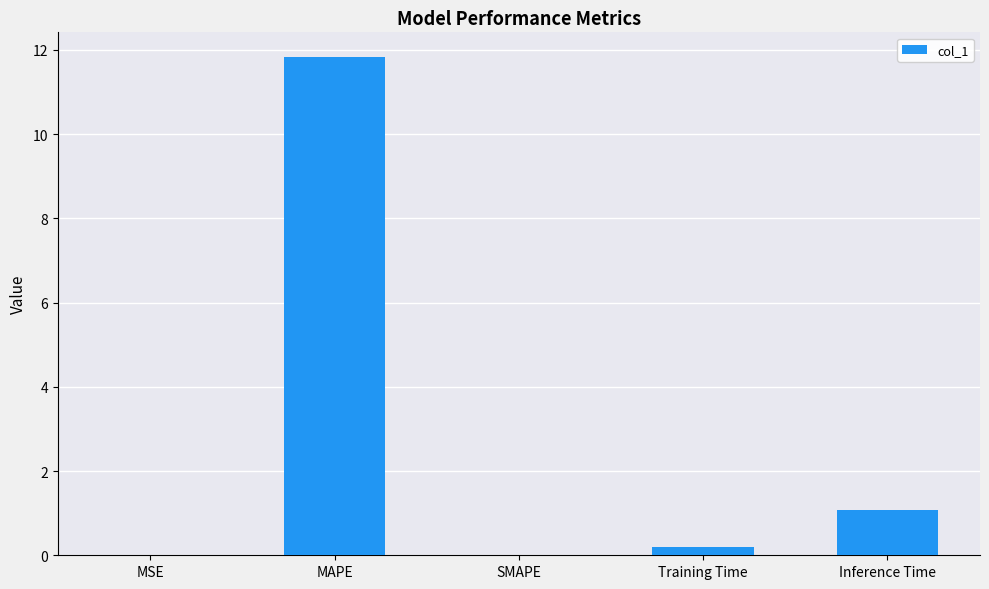

Count the number of data series in this chart.

1